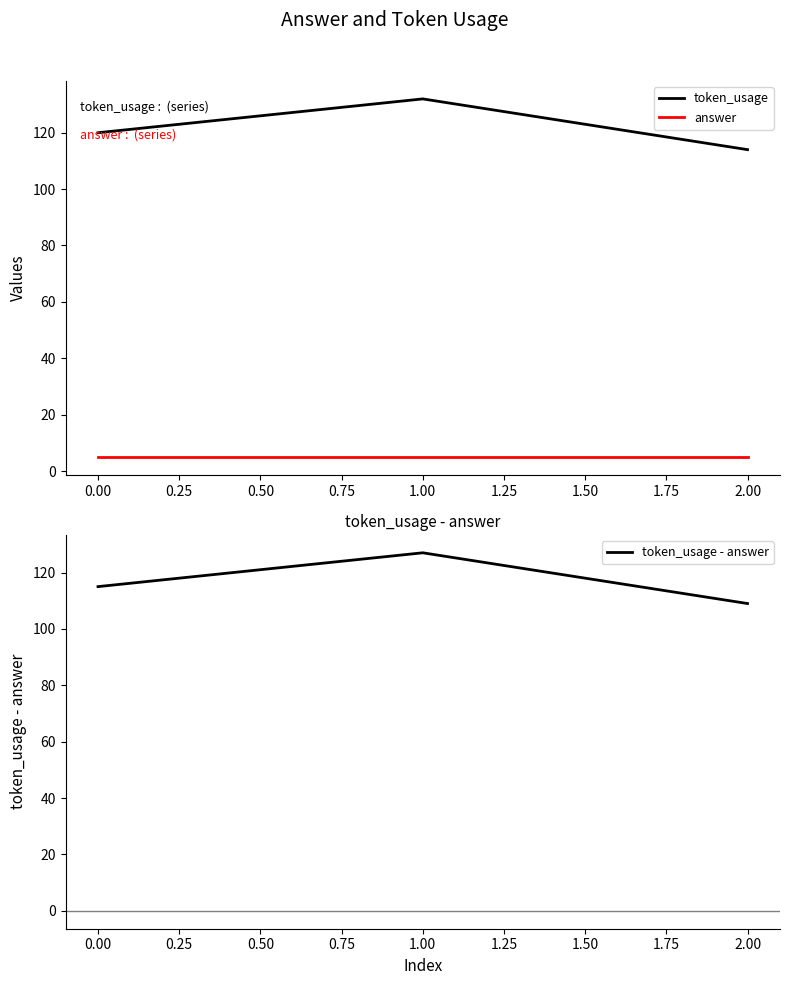

The value of token_usage at 1.00 is 132. True or false?

True